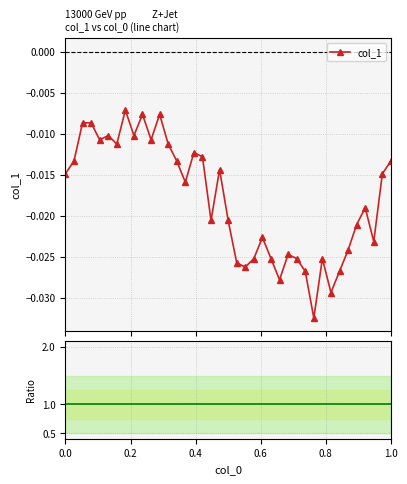

What is the sum of all Ratio to ref values?

39.0